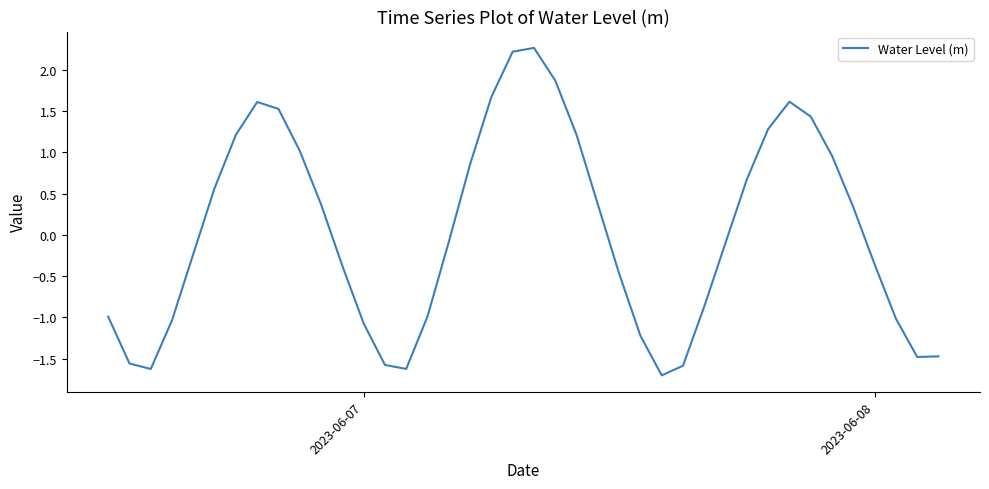

What is the minimum value shown in the chart?

-1.7